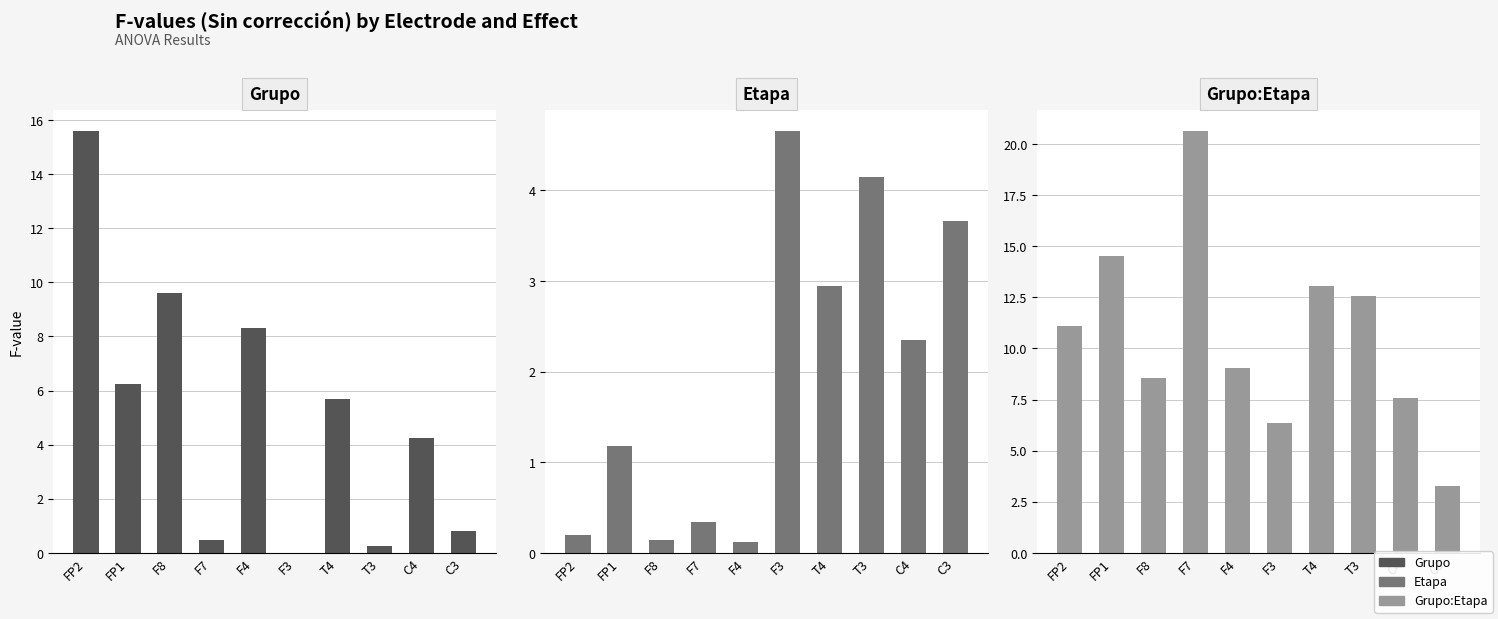

The value of Etapa at F3 is 2.0. True or false?

False